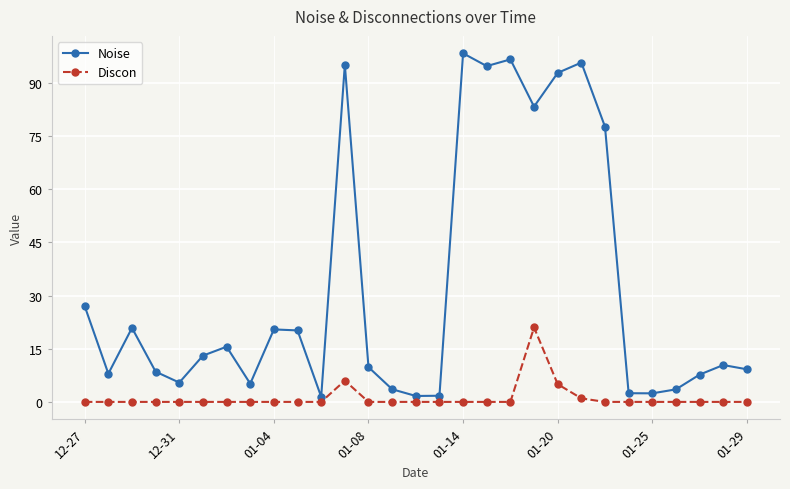

What is the maximum value for Noise?

98.3